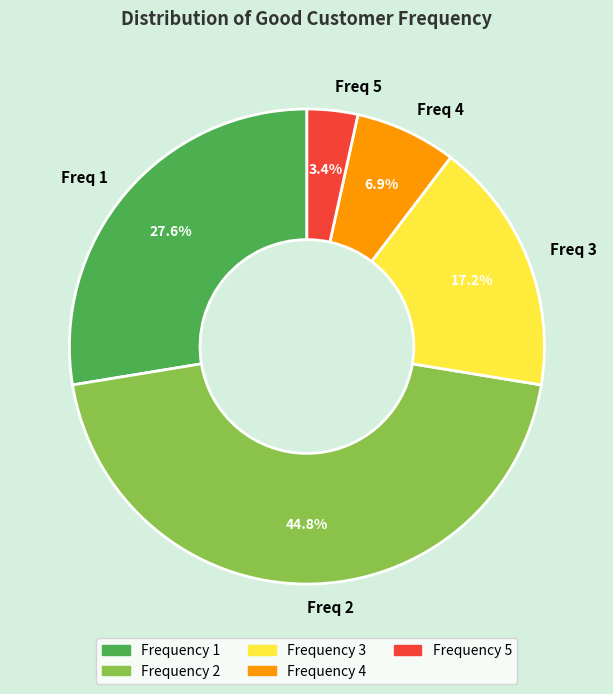

Combined, do Freq 2 and Freq 1 account for over 50%?

Yes